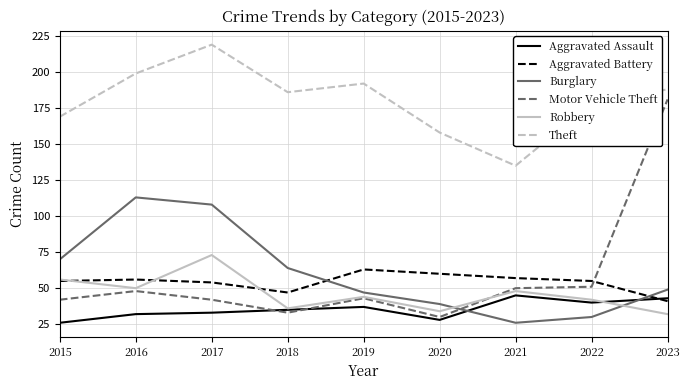

Which category has the lowest value in the Burglary series?

2021